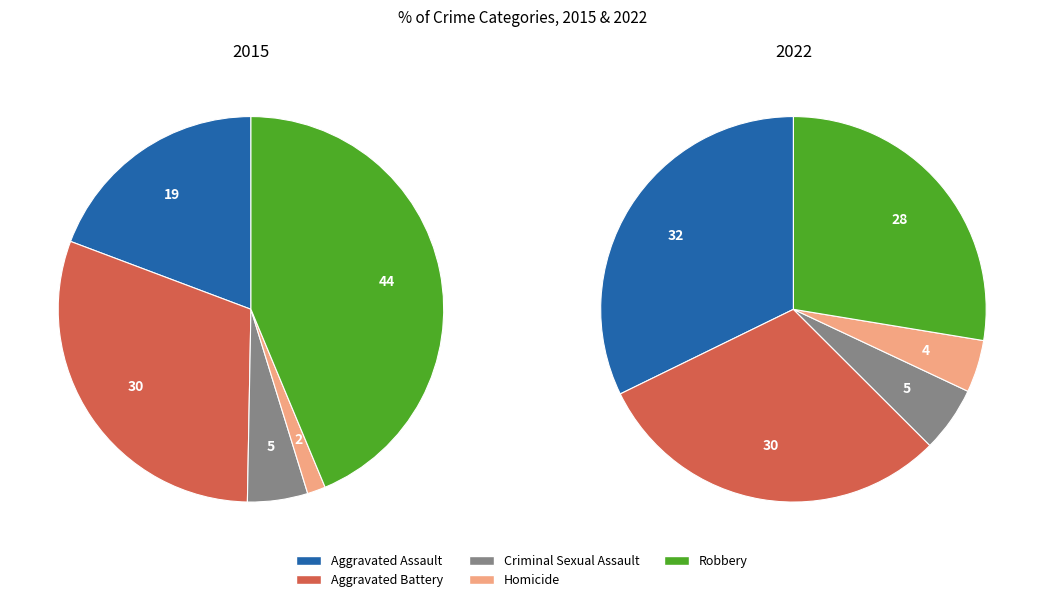

To the nearest percent, what is the combined percentage of Aggravated Battery and Robbery?

74%